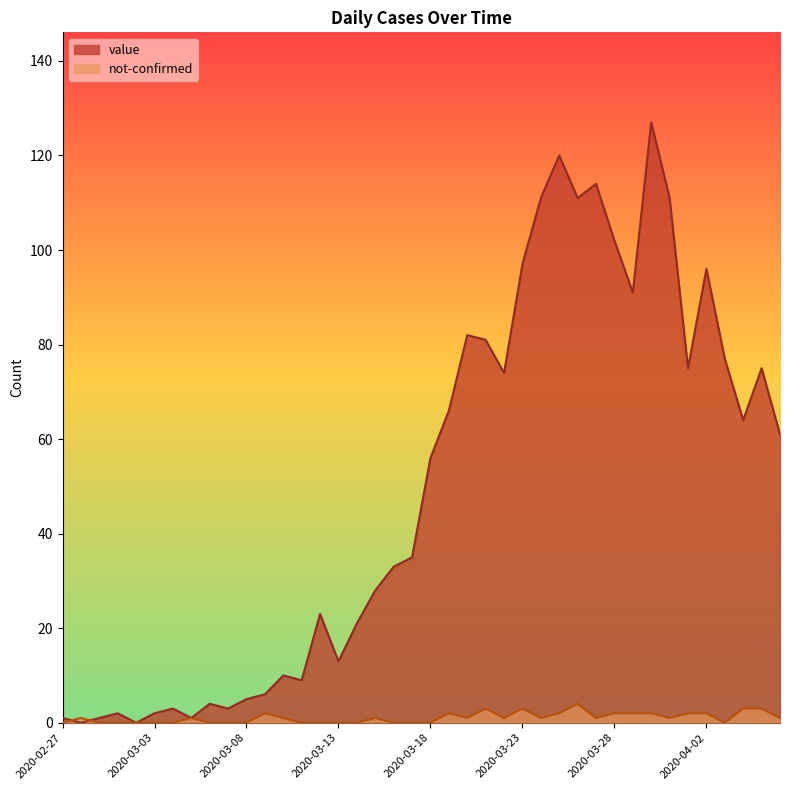

Is it true that not-confirmed equals 2 at 2020-03-26?

False